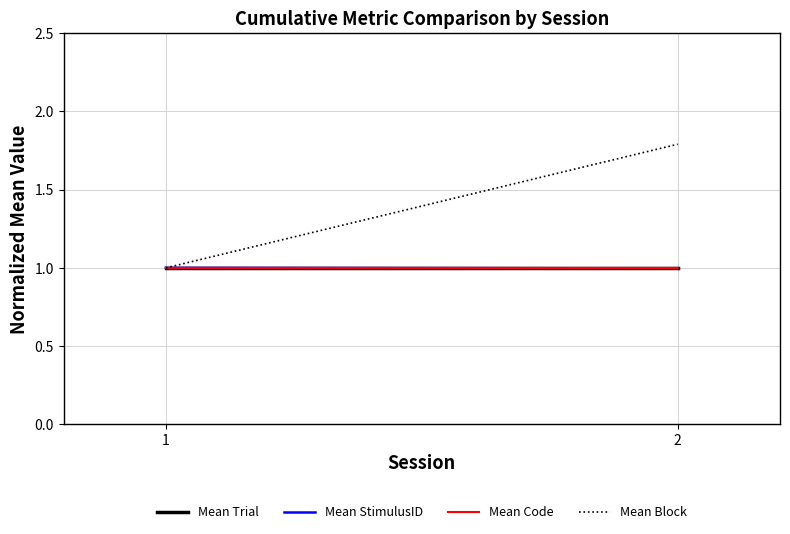

What is the value of the Mean Code point at the 2nd from the left?

1.0